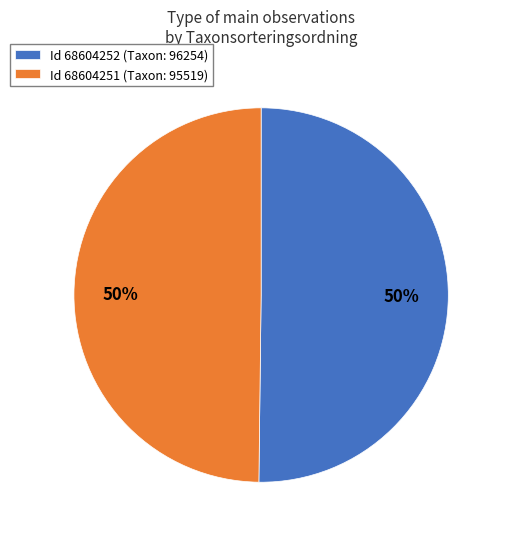

To the nearest percent, what is the combined percentage of Id 68604251 (Taxon: 95519) and Id 68604252 (Taxon: 96254)?

100%